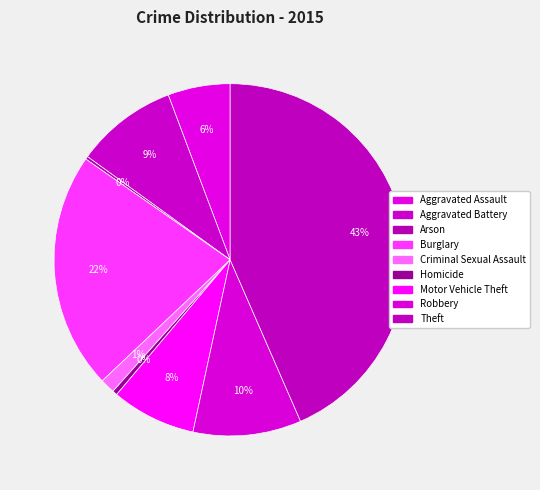

Do Theft and Criminal Sexual Assault together represent more than half of the pie?

No